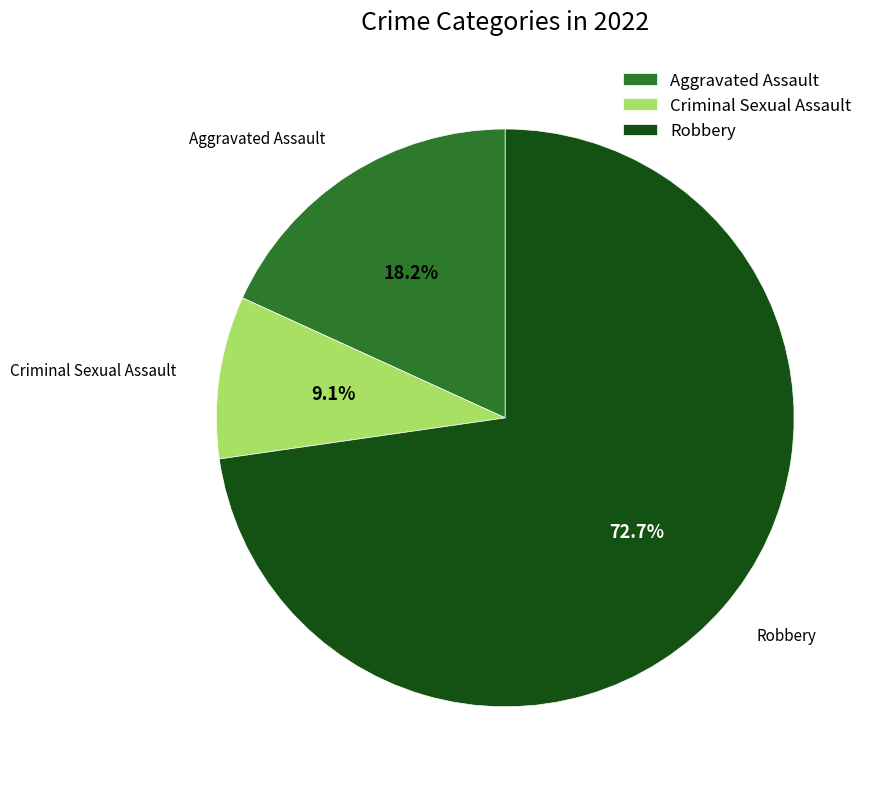

Is it true that Robbery is 84% of the pie?

False